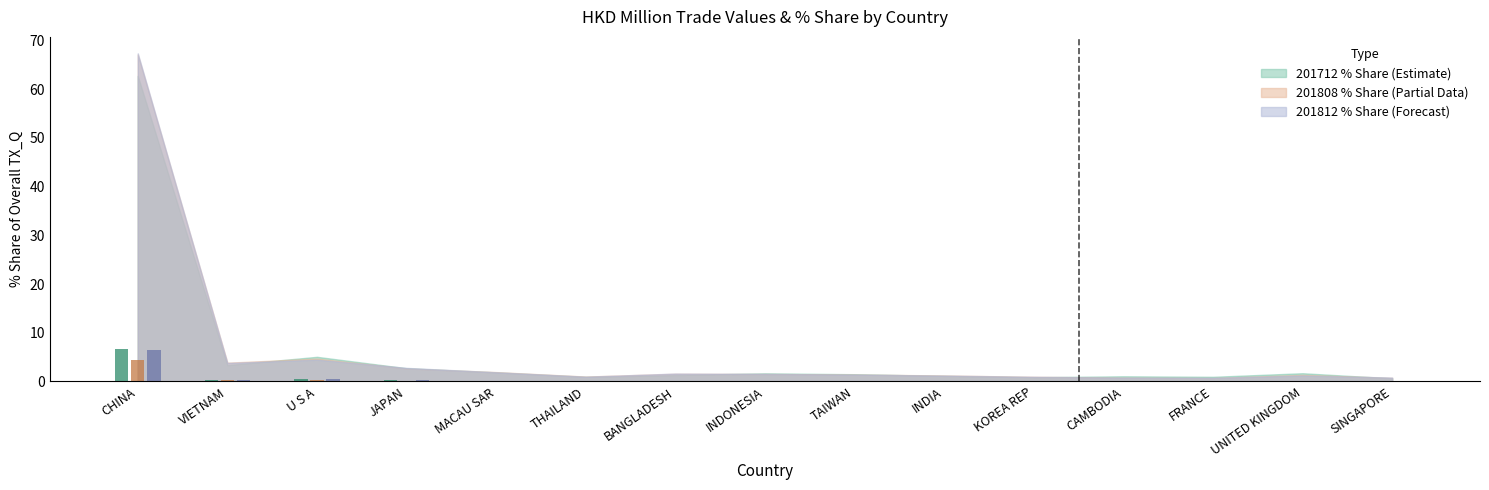

At which category is the sum across all series the highest?

CHINA